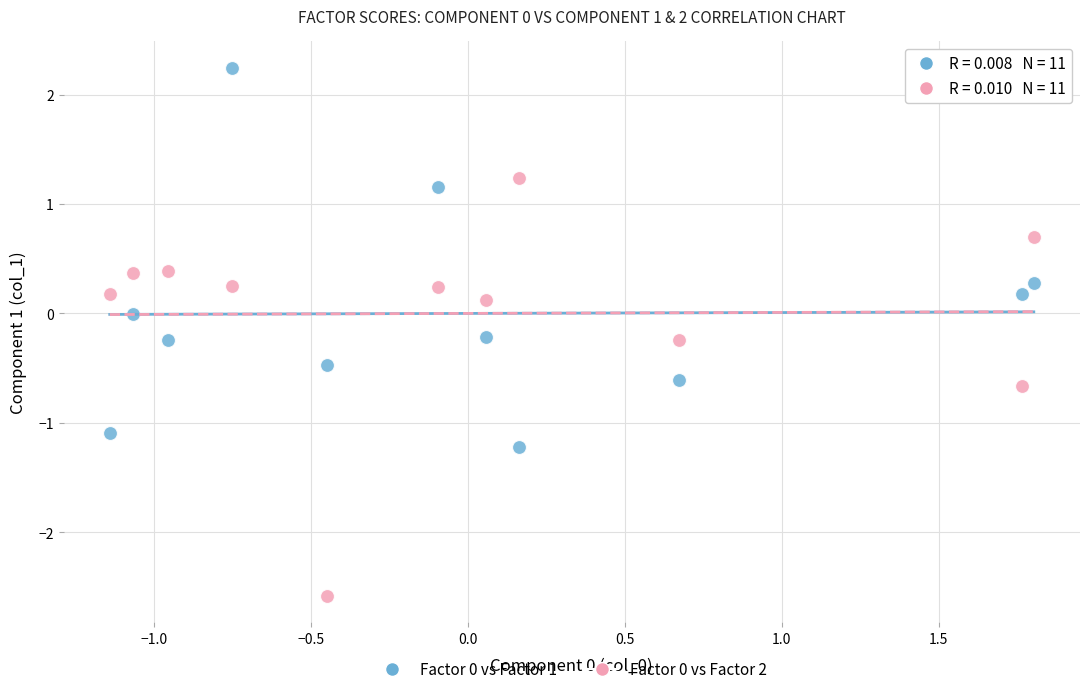

Across all data points, what is the range of Y values (max minus min)?

4.8